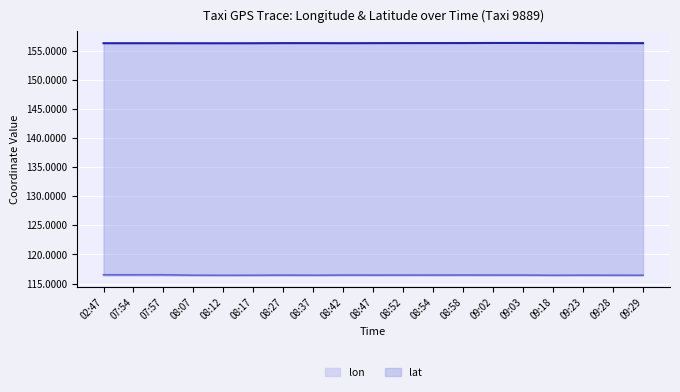

What is the difference between the maximum and minimum values in the lat series?

0.1